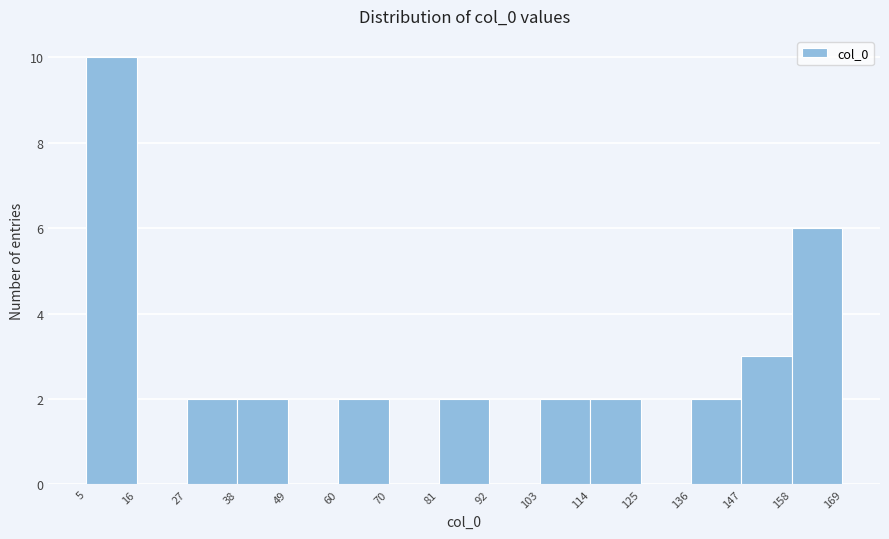

Reading left to right, list every bar in this chart as the range it spans on the x-axis followed by its height. The values are not printed on the chart, so give them approximately, as read against the axis.

5 to 16: 10
16 to 27: 0
27 to 38: 2
38 to 49: 2
49 to 60: 0
60 to 70: 2
70 to 81: 0
81 to 92: 2
92 to 103: 0
103 to 114: 2
114 to 125: 2
125 to 136: 0
136 to 147: 2
147 to 158: 3
158 to 169: 6